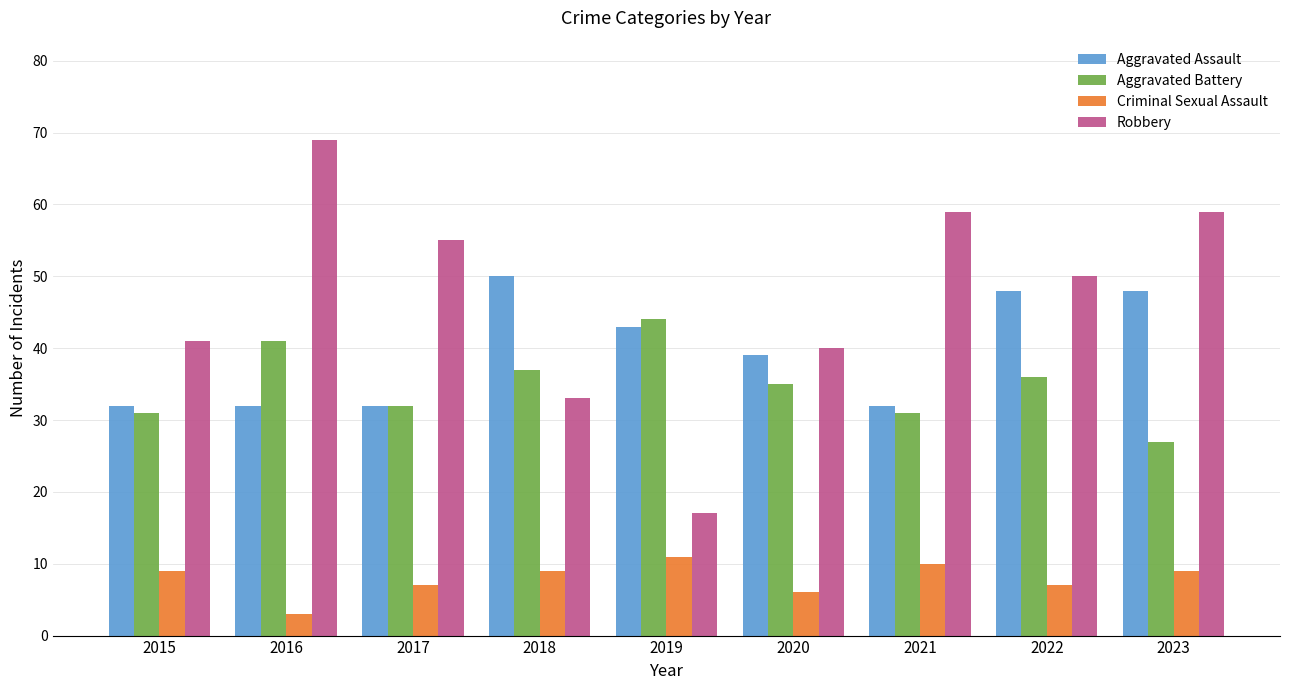

Where is Robbery nearest to the value 43?

2015